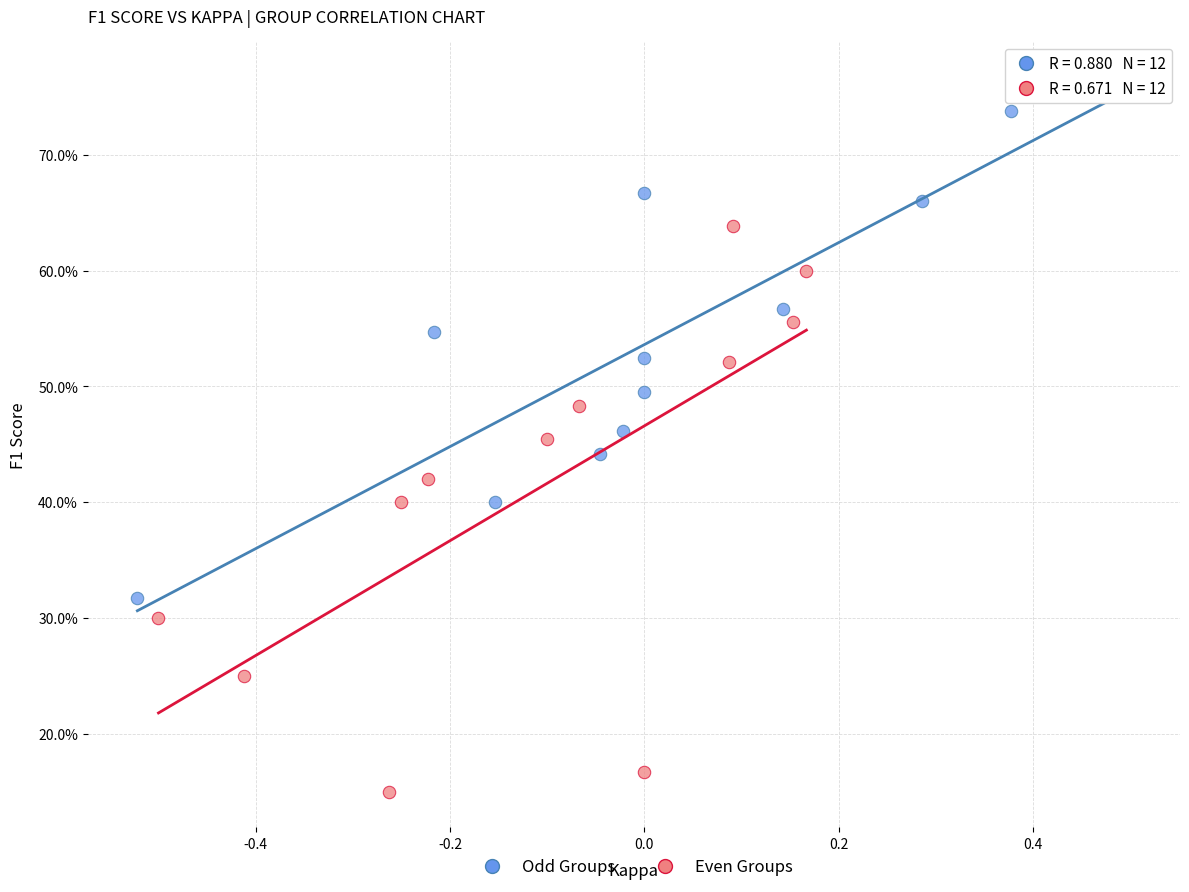

What are all the series names shown in the legend?

Odd Groups, Even Groups